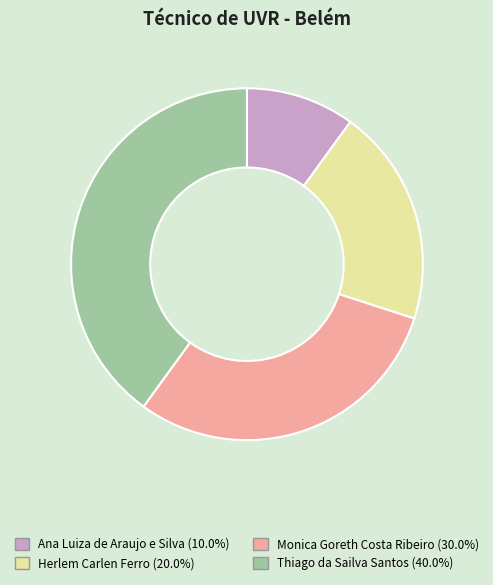

Combined, do Ana Luiza de Araujo e Silva and Monica Goreth Costa Ribeiro account for over 50%?

No